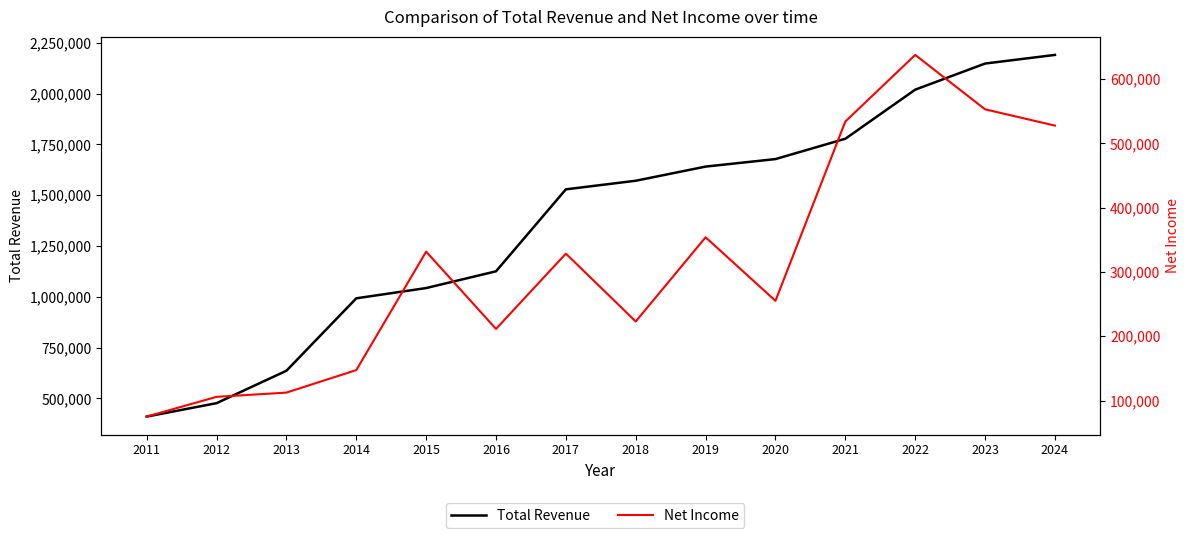

True or false: Net Income and Total Revenue cross at least once.

False